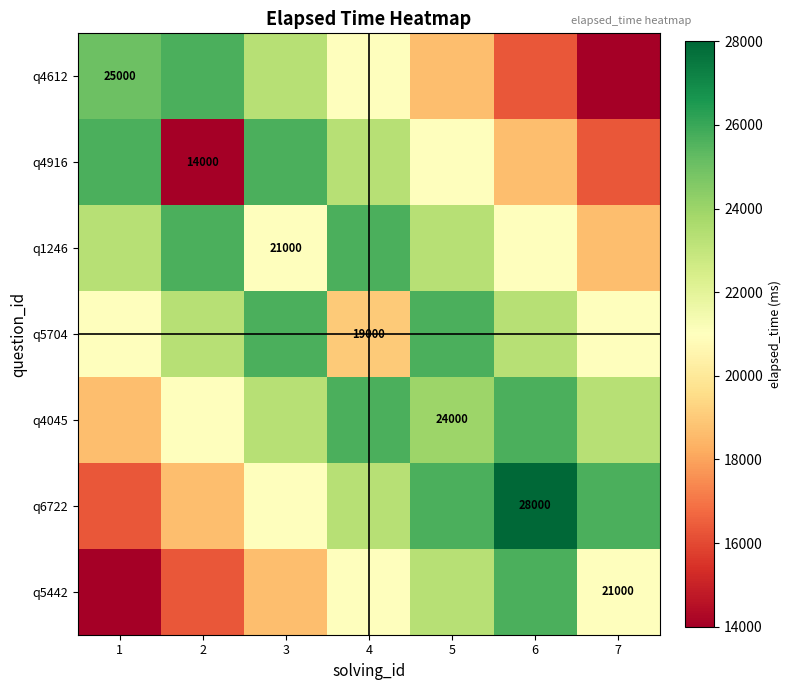

Rank the series at 4 from lowest to highest value.

q5704, q4612, q5442, q4916, q6722, q1246, q4045